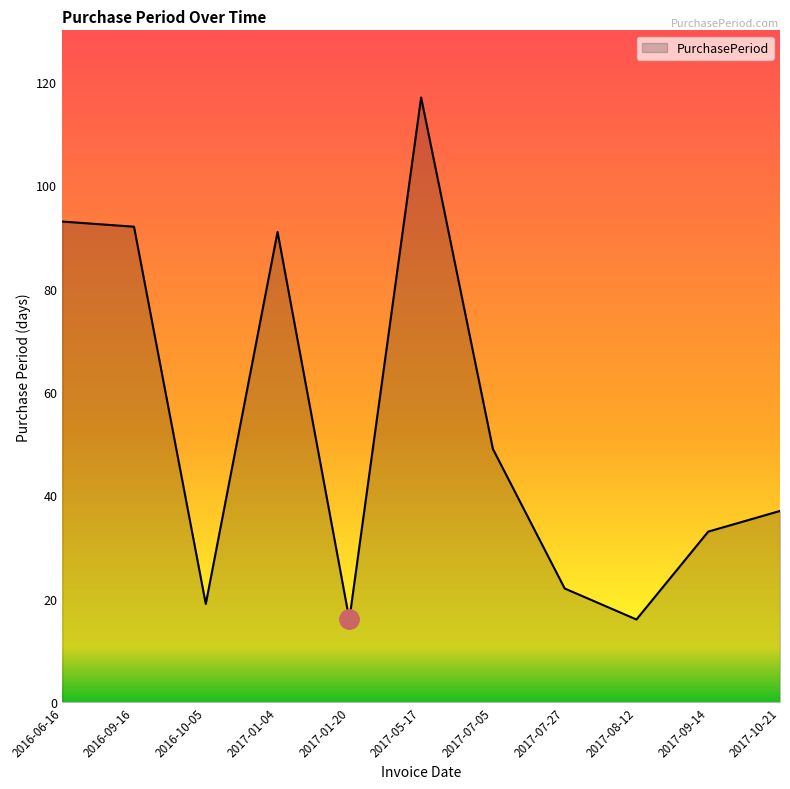

What is the minimum value shown in the chart?

16